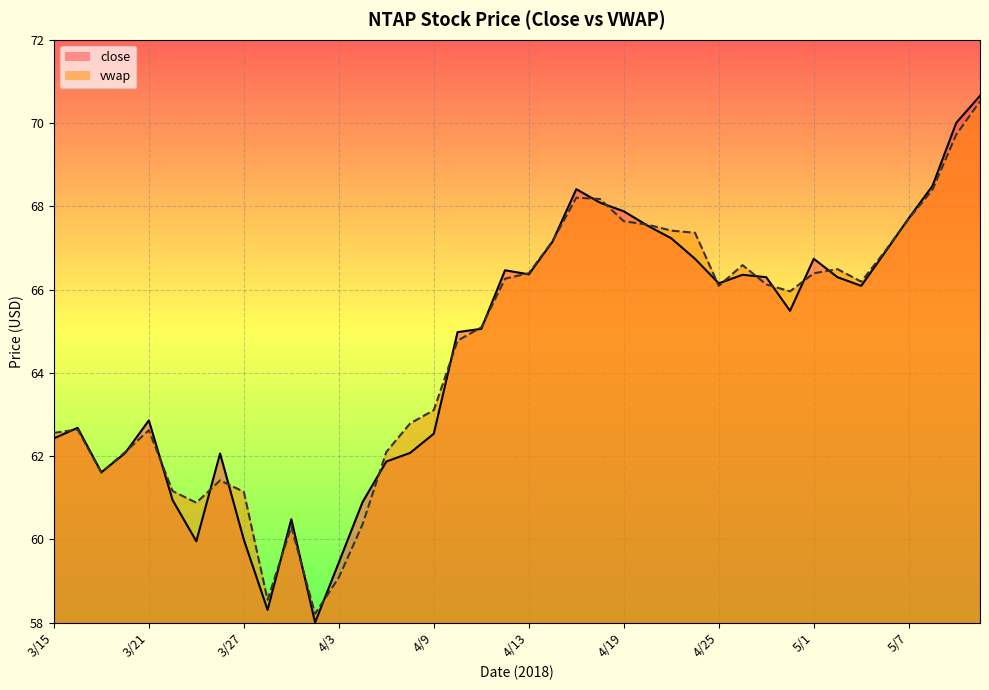

Does the chart display data point markers on the line(s)?

No